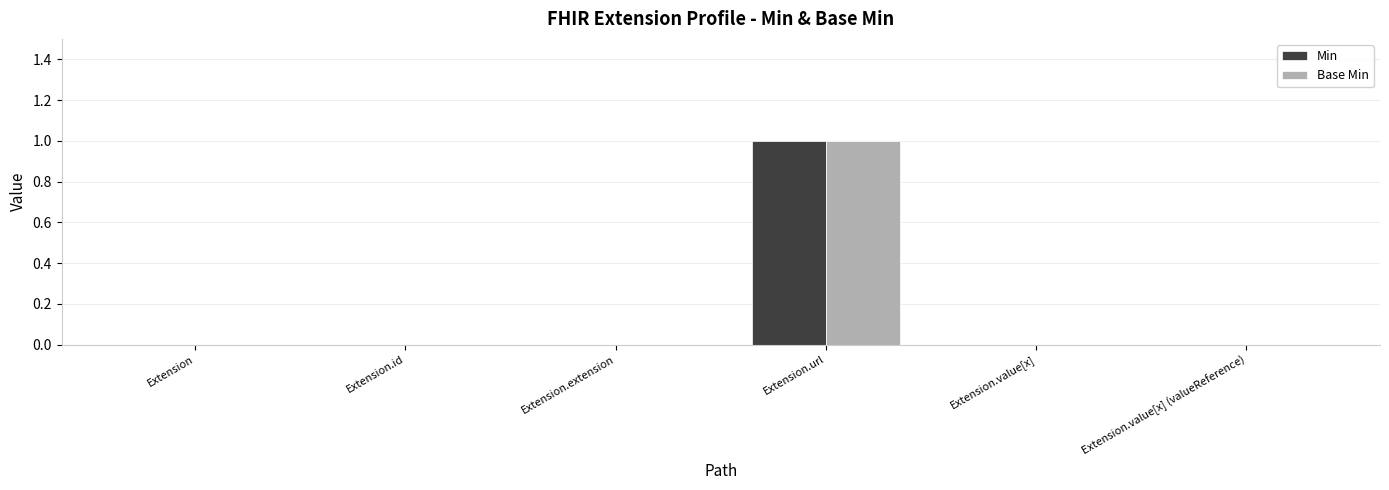

How many groups of bars are there?

6